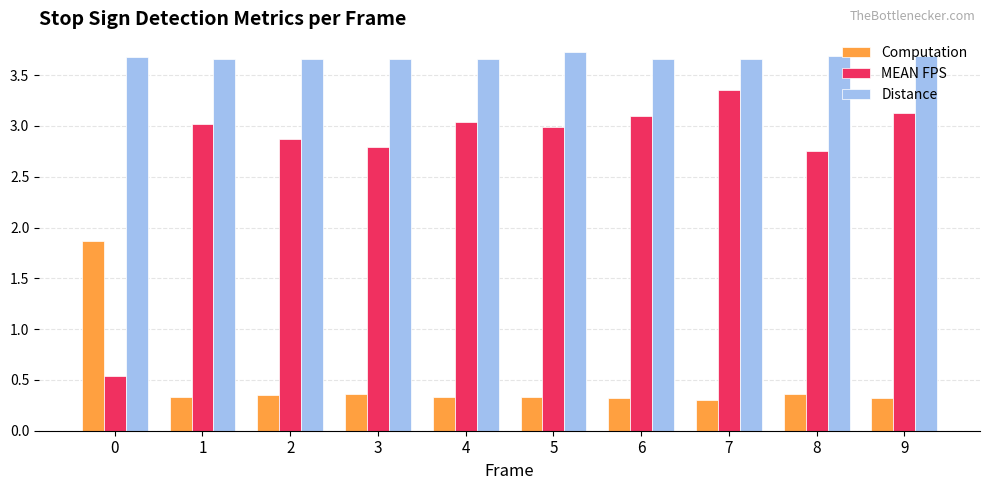

At how many categories does at least one series exceed 3?

10